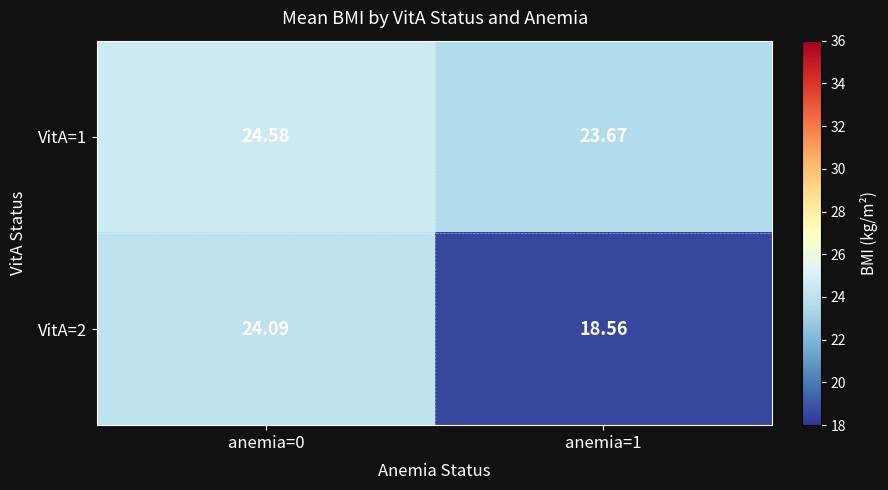

What is the difference between the highest and lowest values at anemia=1?

5.1